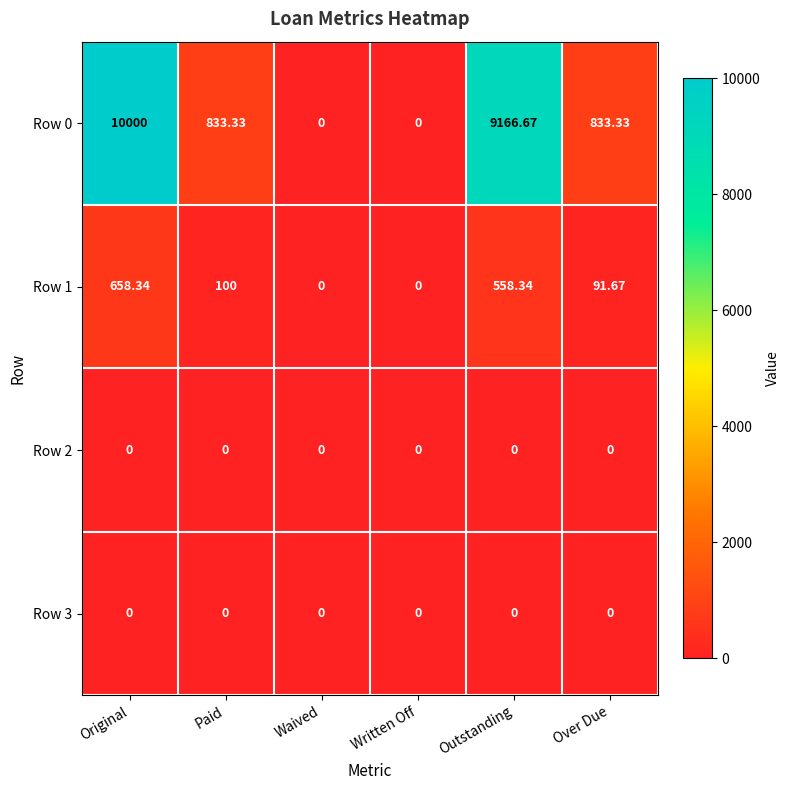

Where does the Row 1 series first go above 100?

Original